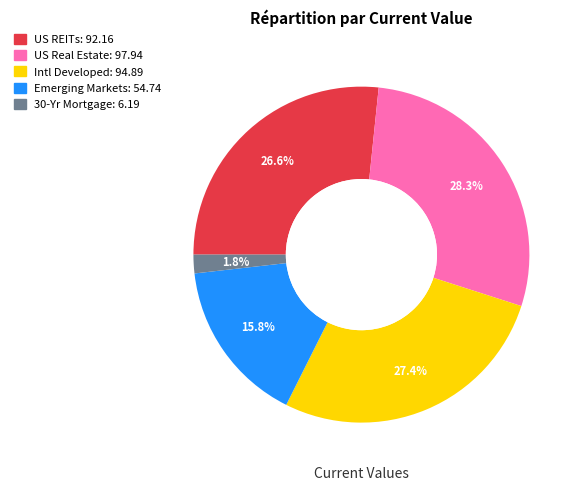

Which slice is the largest?

US Real Estate